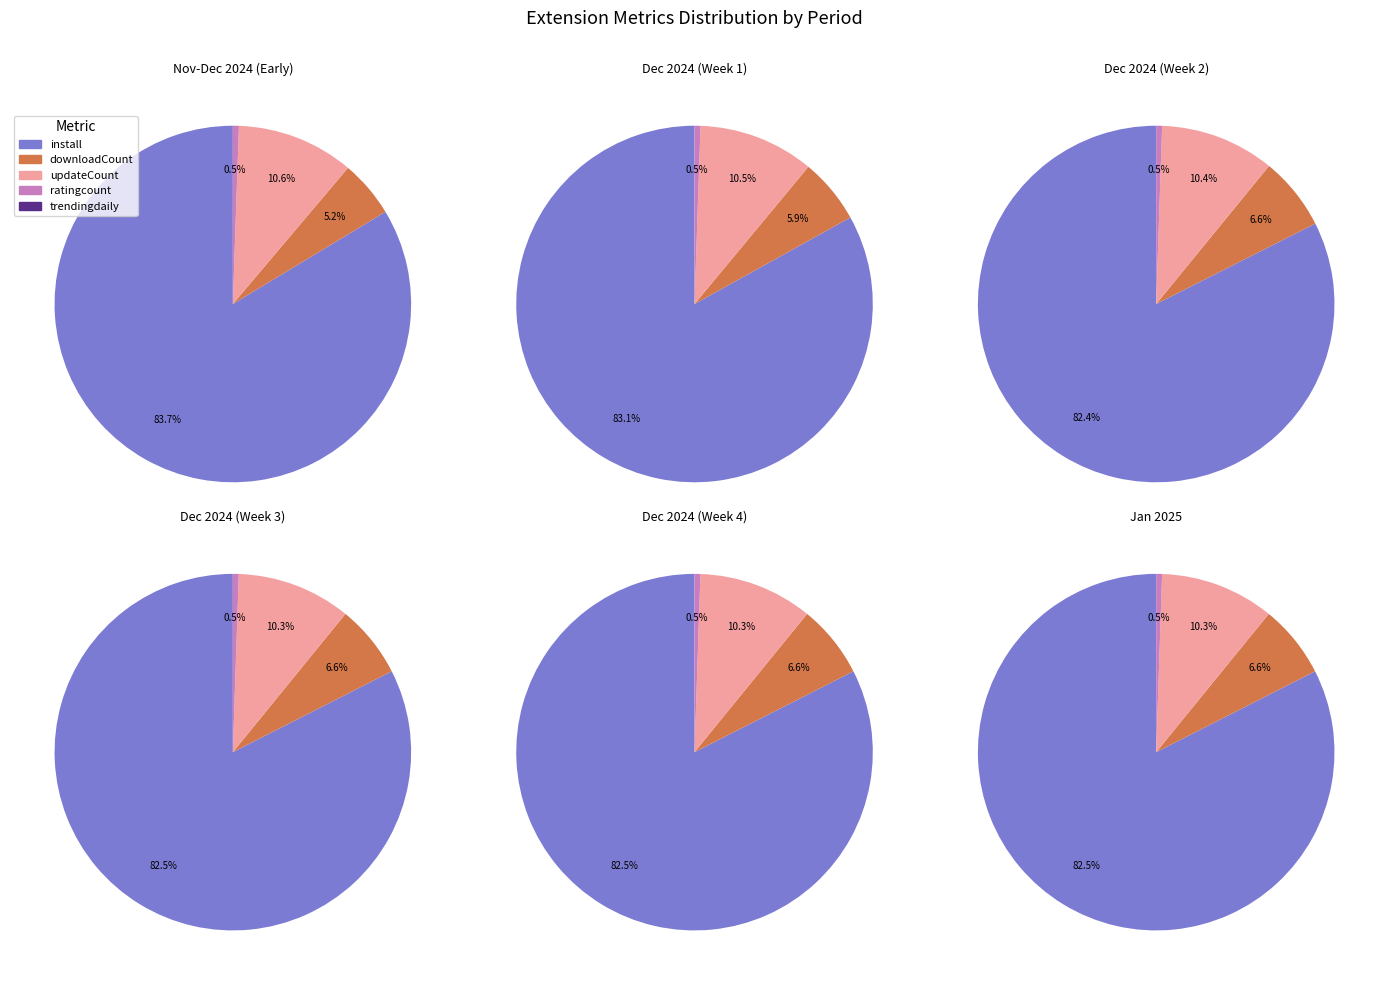

Which series changed the most between 2024-11-26 and 2025-01-02?

downloadCount